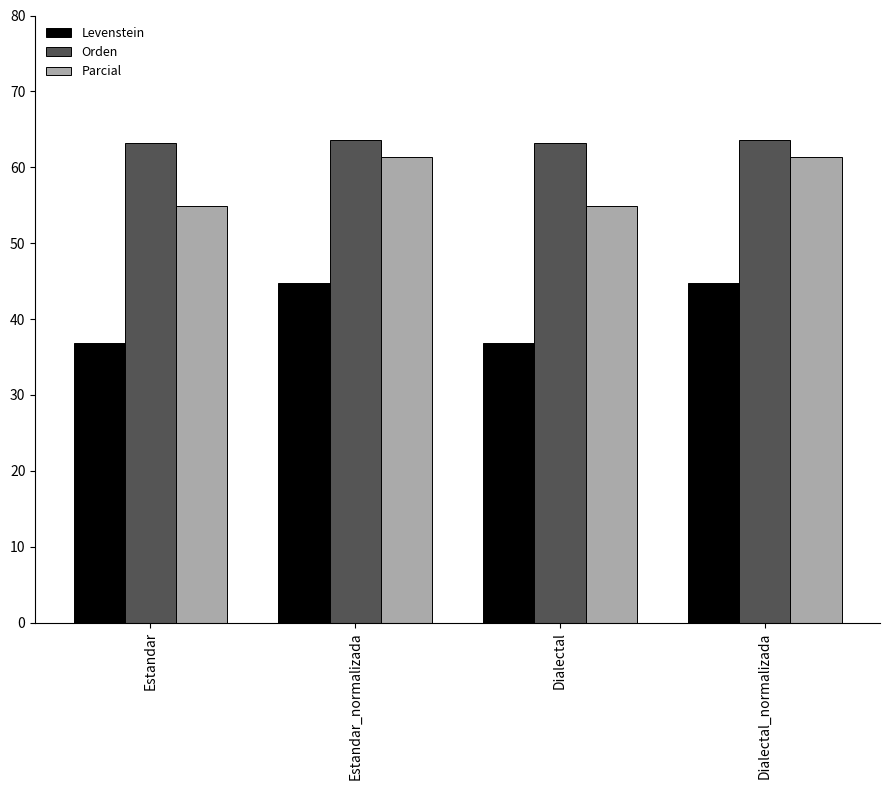

Reading left to right, extract all data points from this chart.

Levenstein: 36.8	44.8	36.8	44.8
Orden: 63.2	63.6	63.2	63.6
Parcial: 54.9	61.3	54.9	61.3